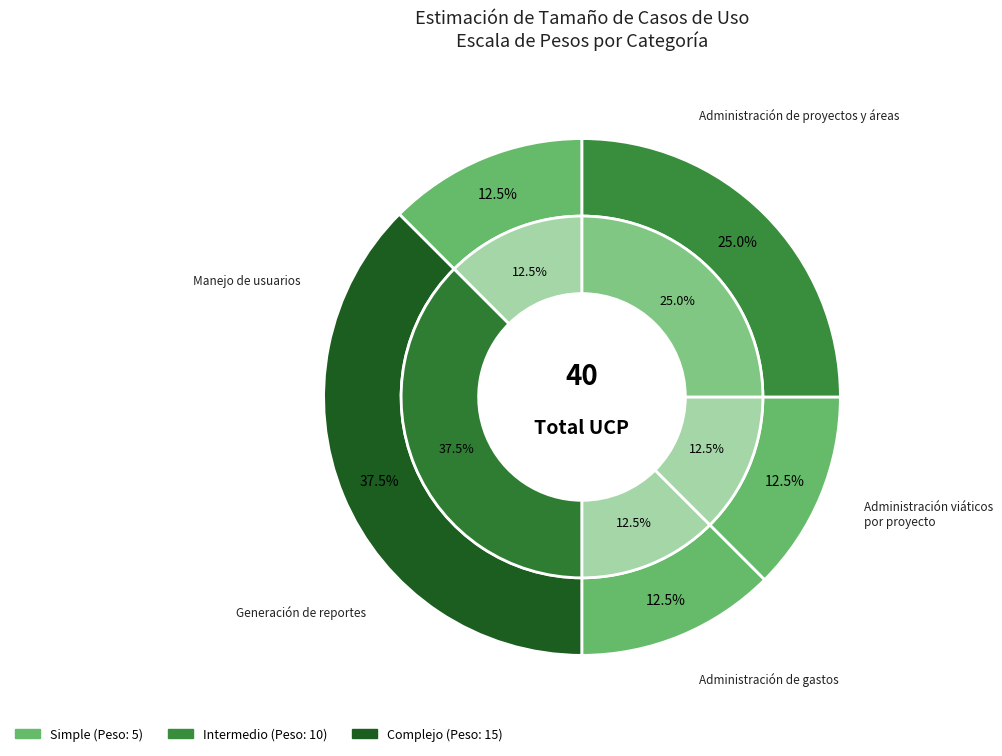

Is there a majority slice in this chart?

No